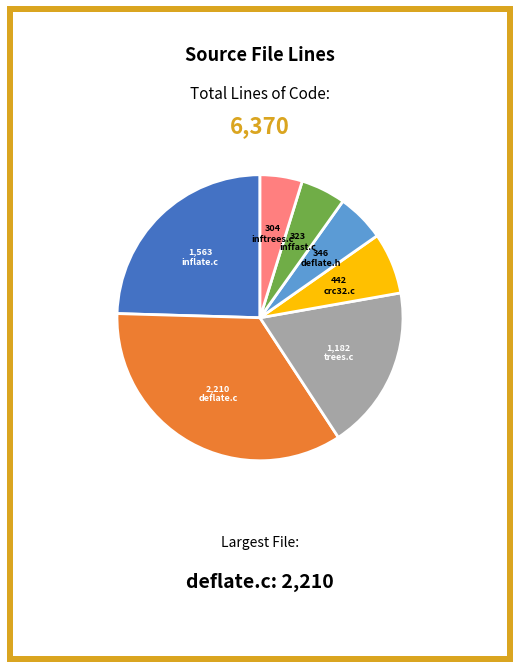

Is there any slice that represents more than half of the pie?

No